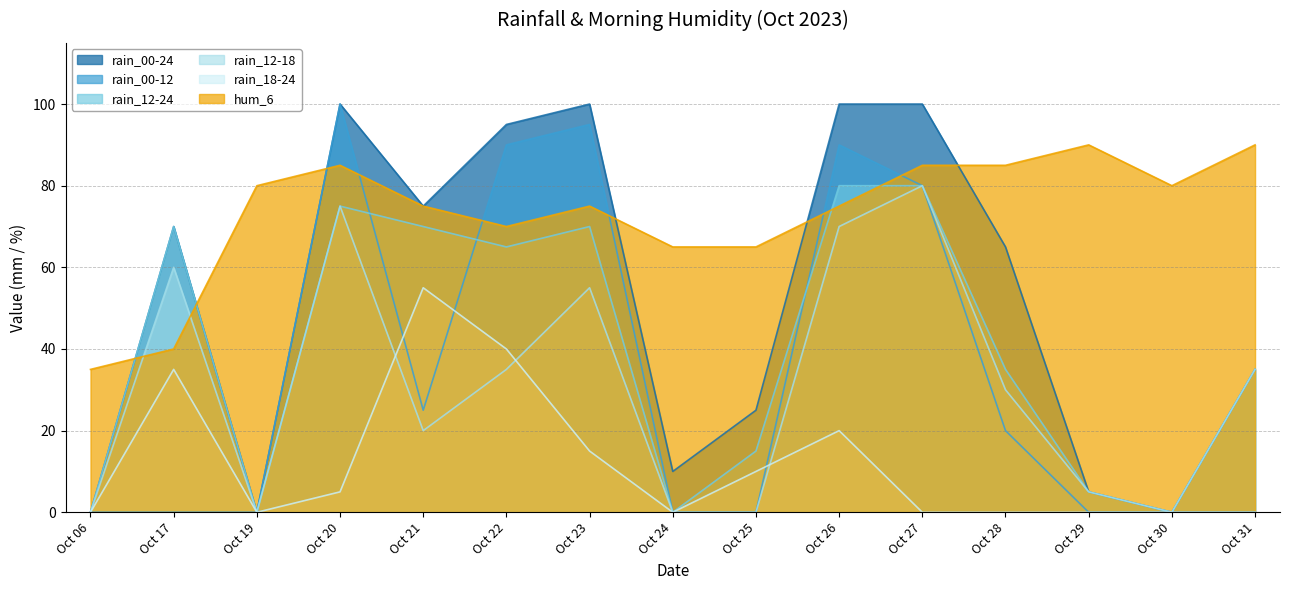

What is the total value across all series at Oct 06?

35